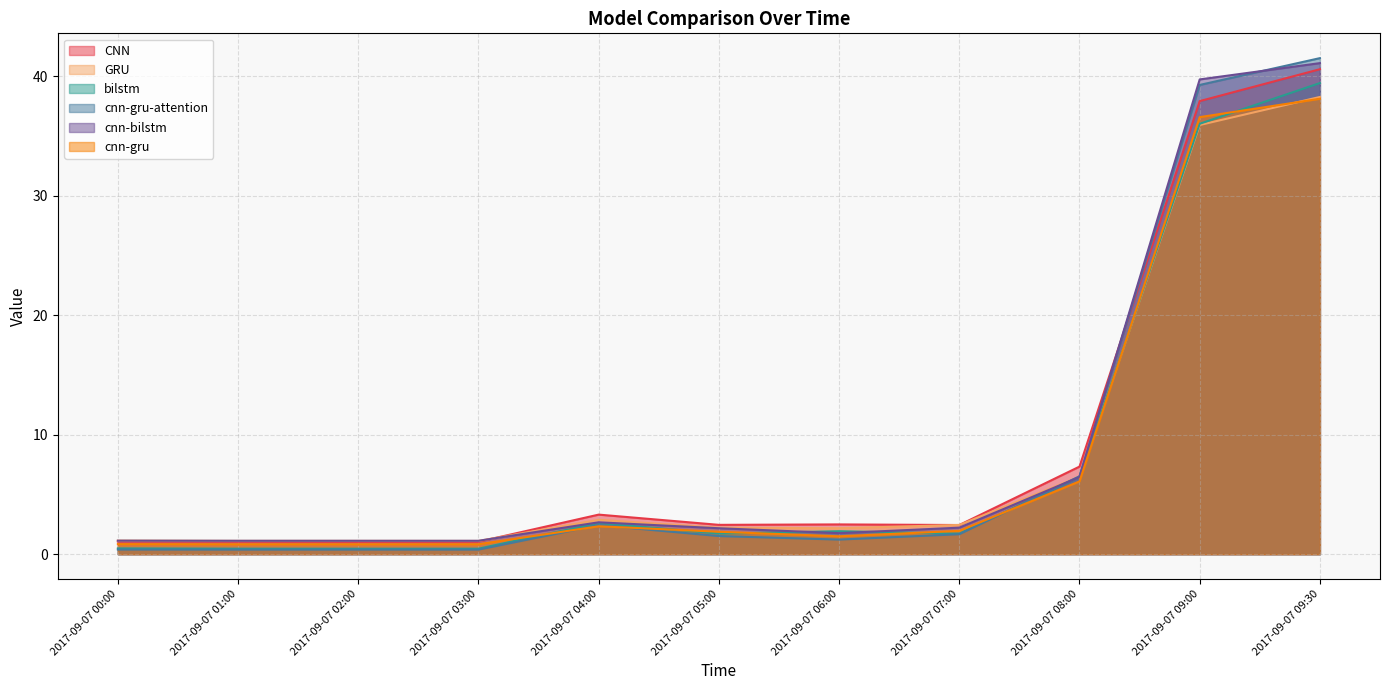

True or false: CNN has a value of 1.1 at 2017-09-07 00:00.

True